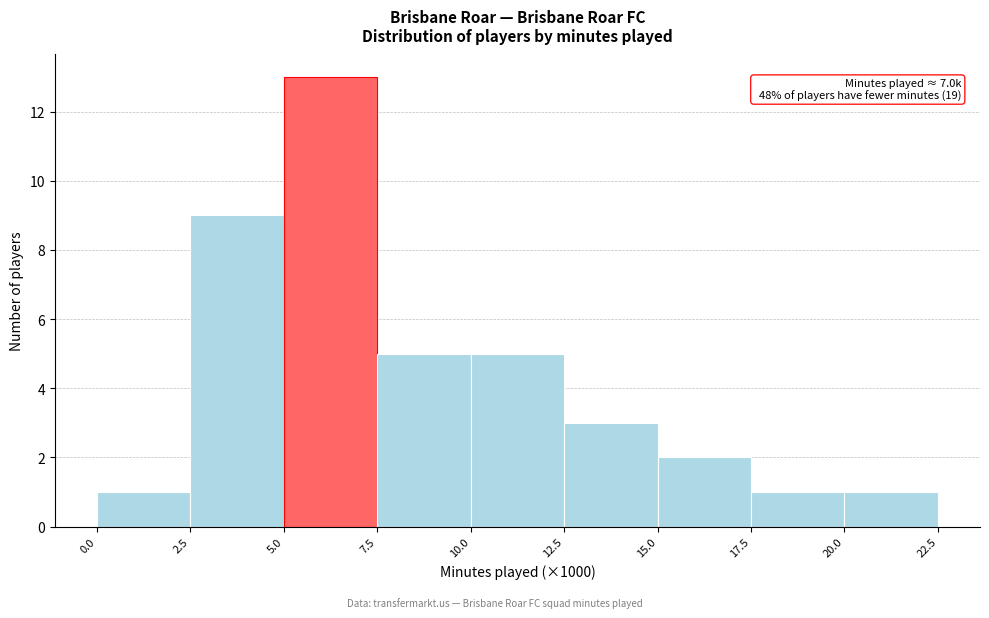

Over which range of the x-axis is the bar tallest?

5.0 to 7.5